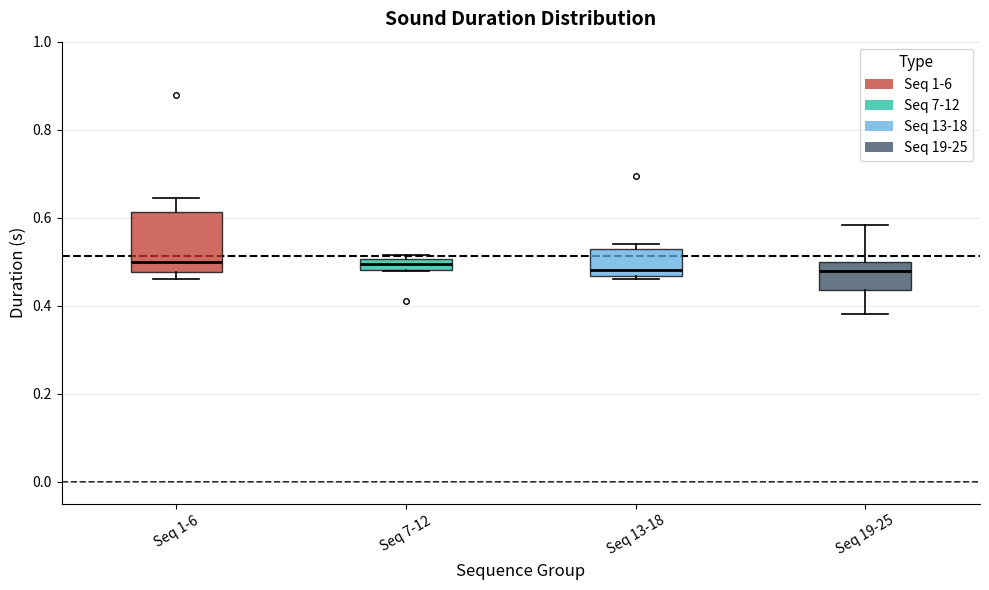

Where is the upper edge of the box for Seq 13-18 on the y-axis? The values are not printed on the chart, so give them approximately, as read against the axis.

0.52